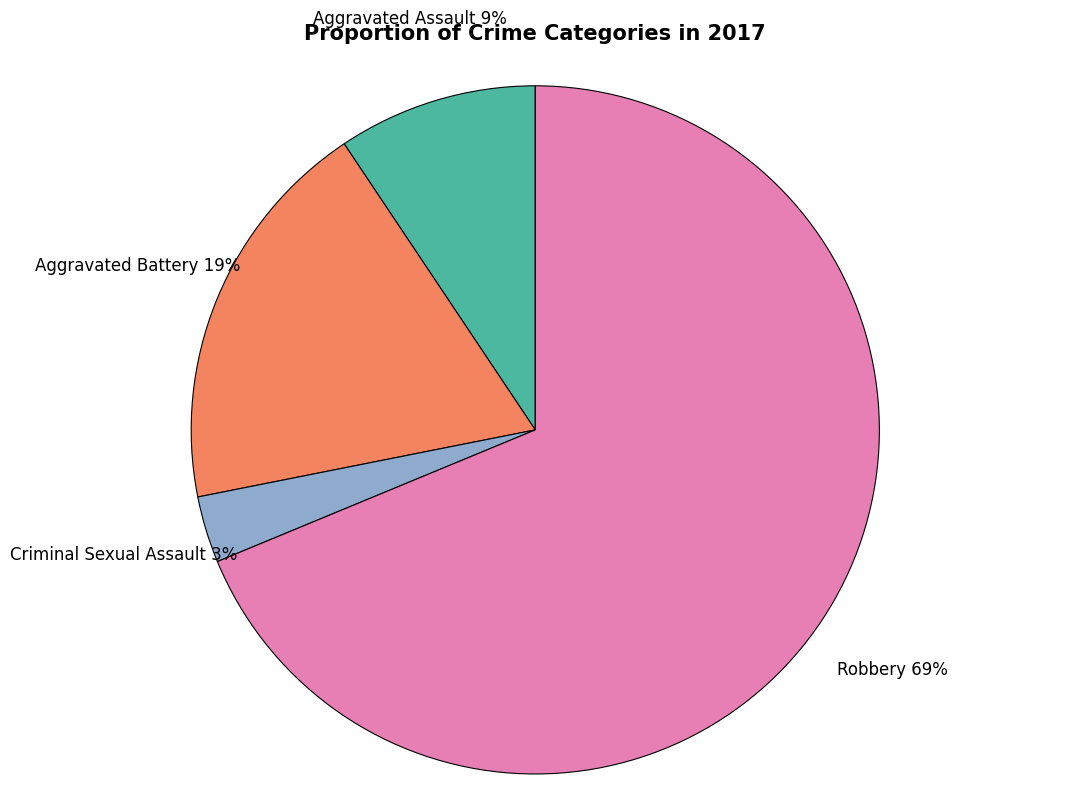

Is it true that Robbery is 61% of the pie?

False